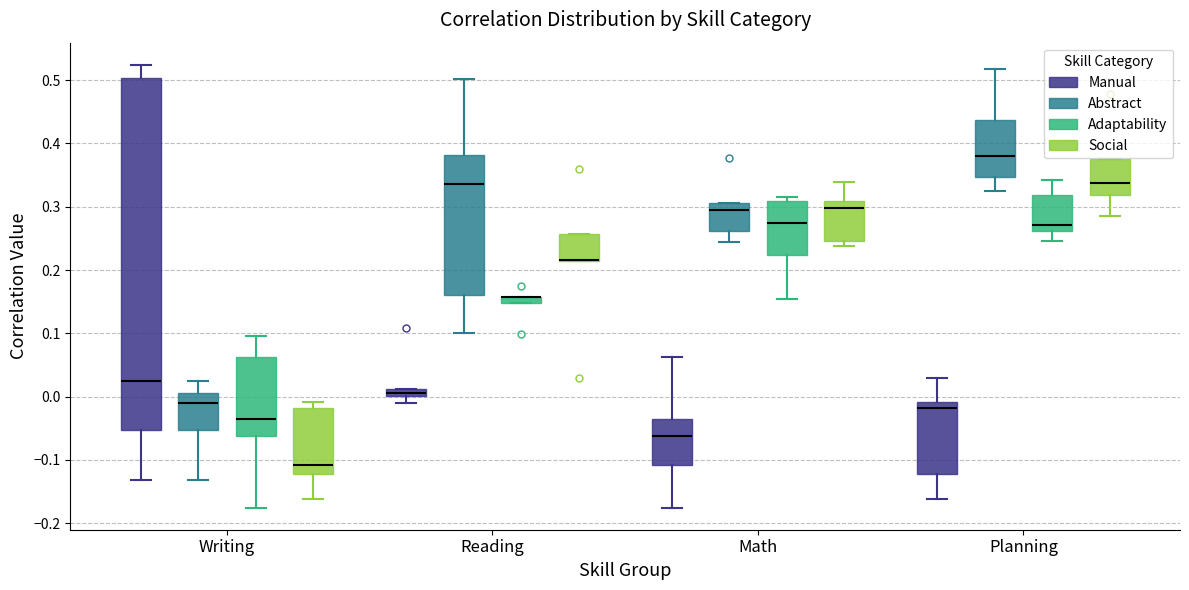

Which box is the tallest, from its lower edge to its upper edge?

Writing (Manual)